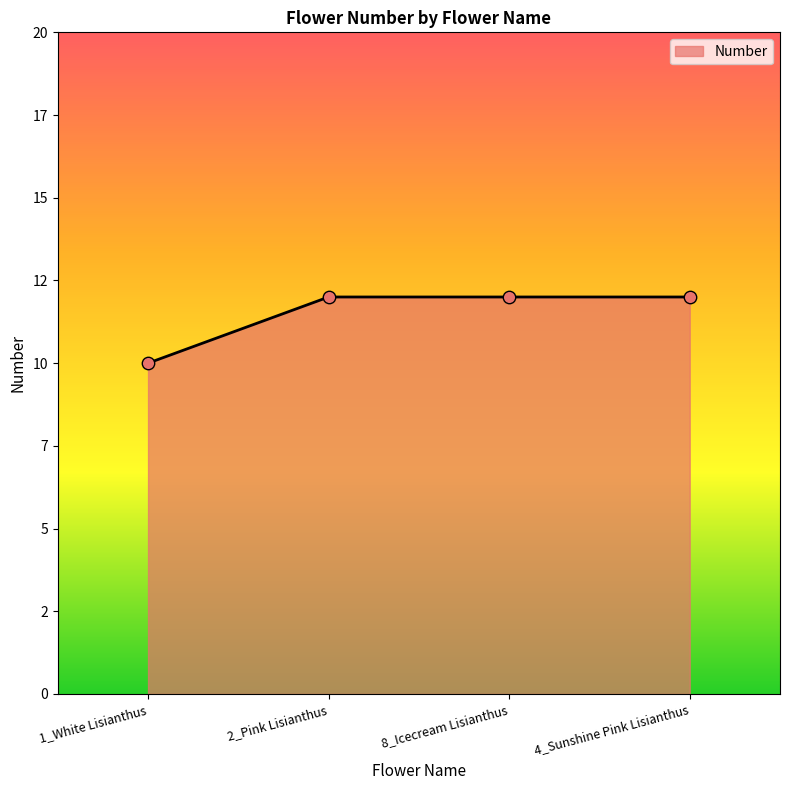

Approximately how many times larger is the value at 2_Pink Lisianthus compared to 8_Icecream Lisianthus?

1.0